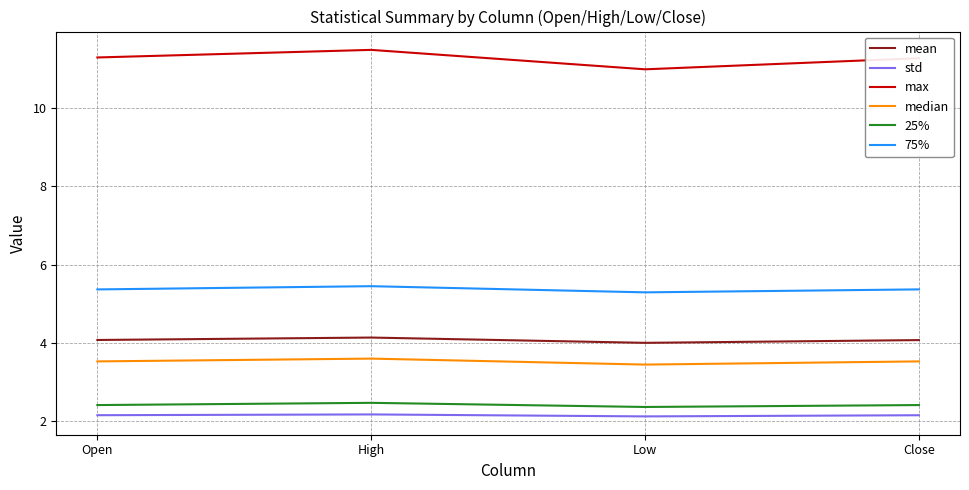

What is the sum of the 75% values at Open and Close?

10.7